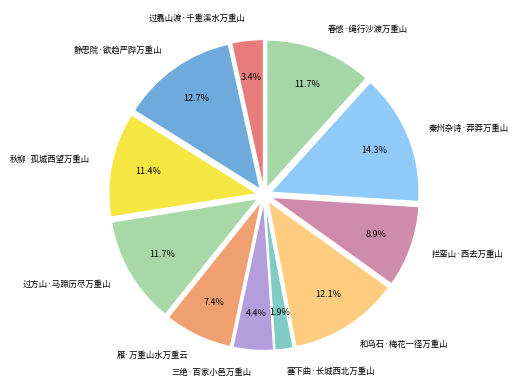

Does 秋柳·孤城西望万重山 represent more than half of the total?

No